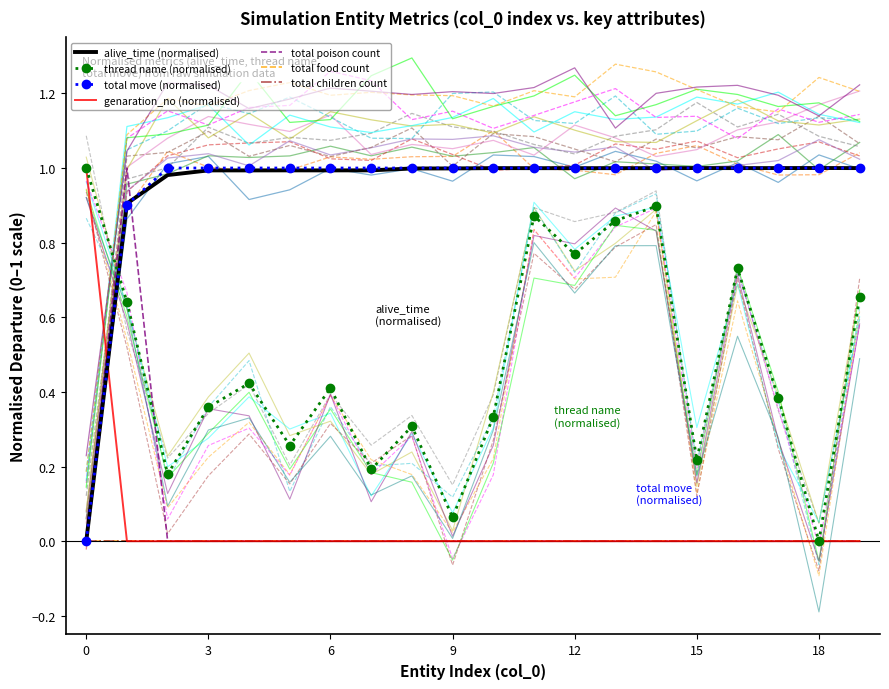

Count the genaration_no values in the range 0 to 1.

20